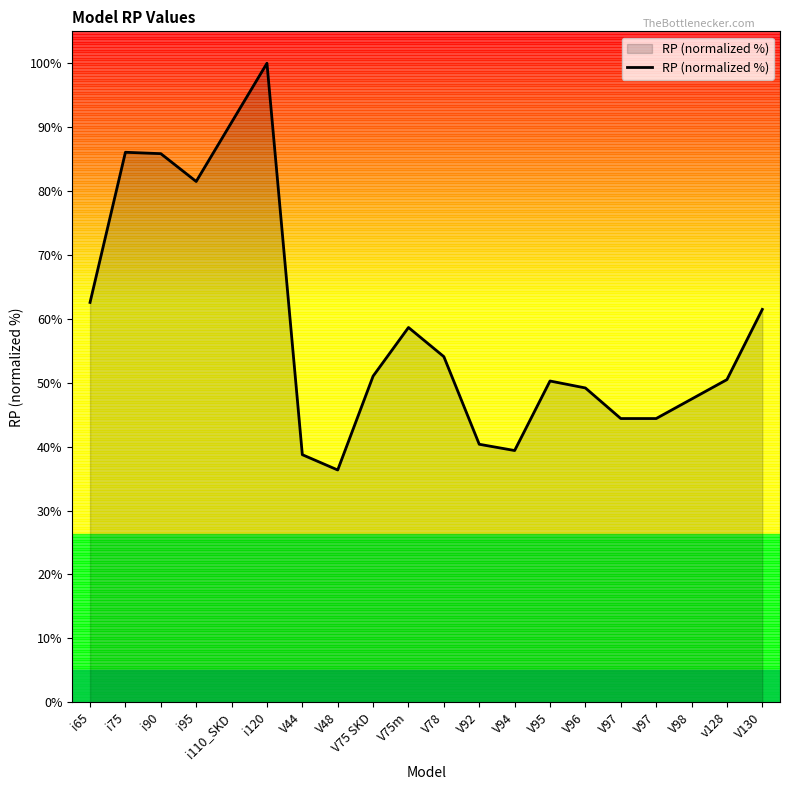

Count the number of categories in the chart.

20